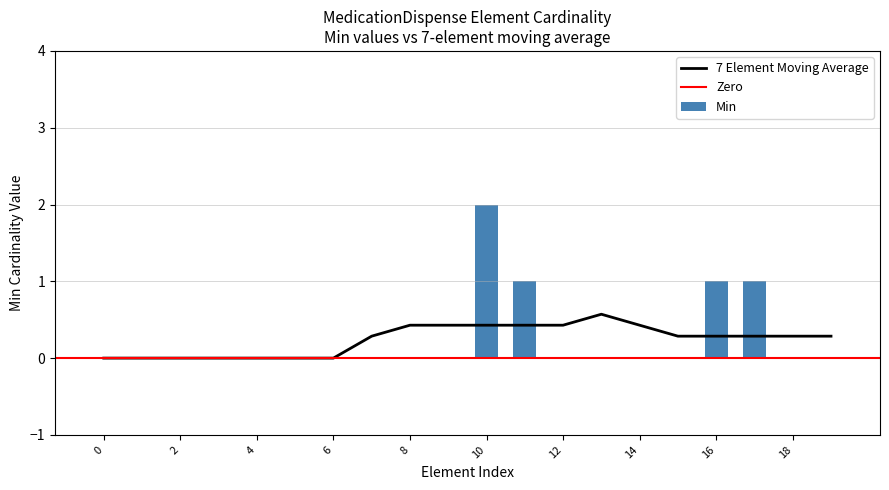

Count the values in the range 0 to 1.

19